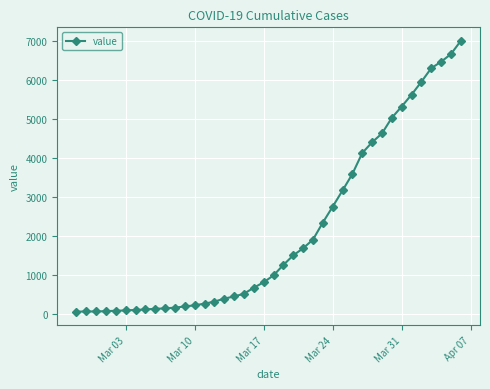

How many values are below 993?

20